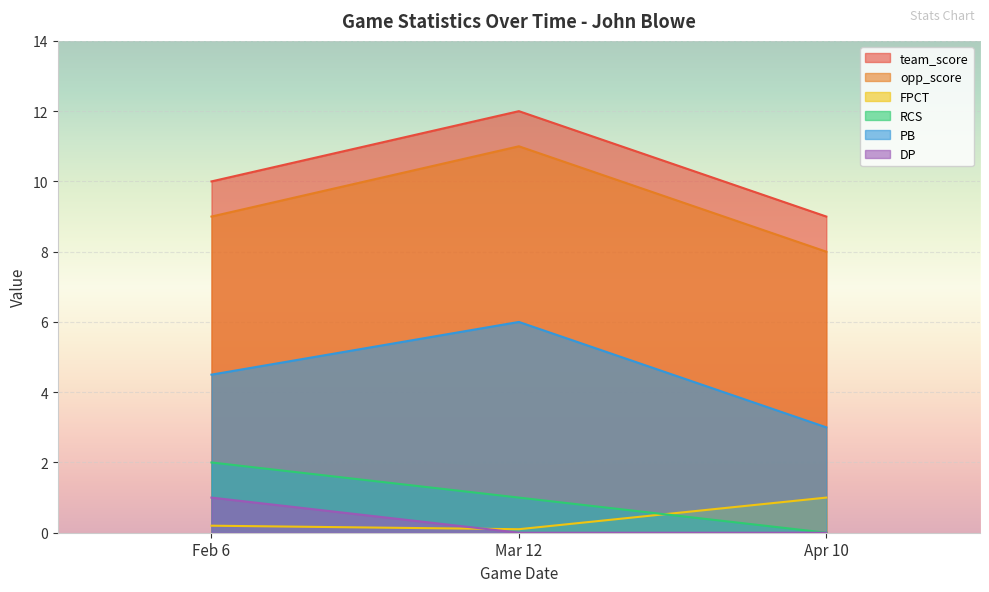

Between Mar 12 and Apr 10, which series saw the biggest shift?

team_score